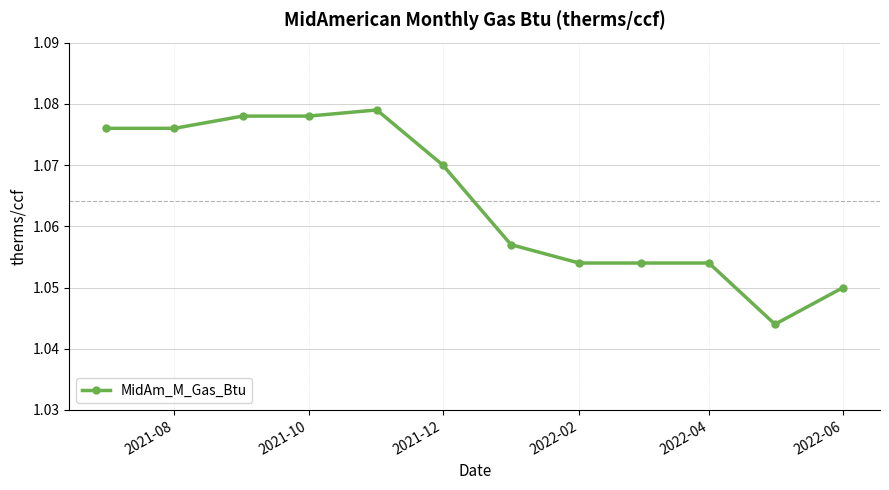

Count the values in the range 1 to 2.

12